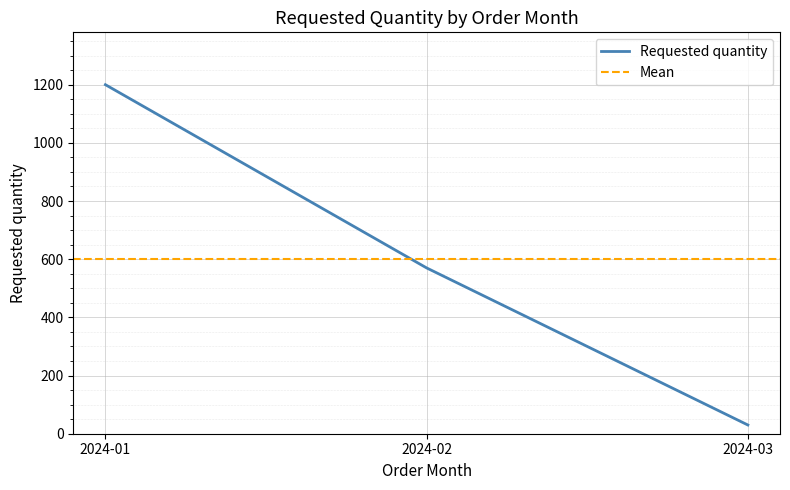

Count the values in the range 30 to 1200.

3